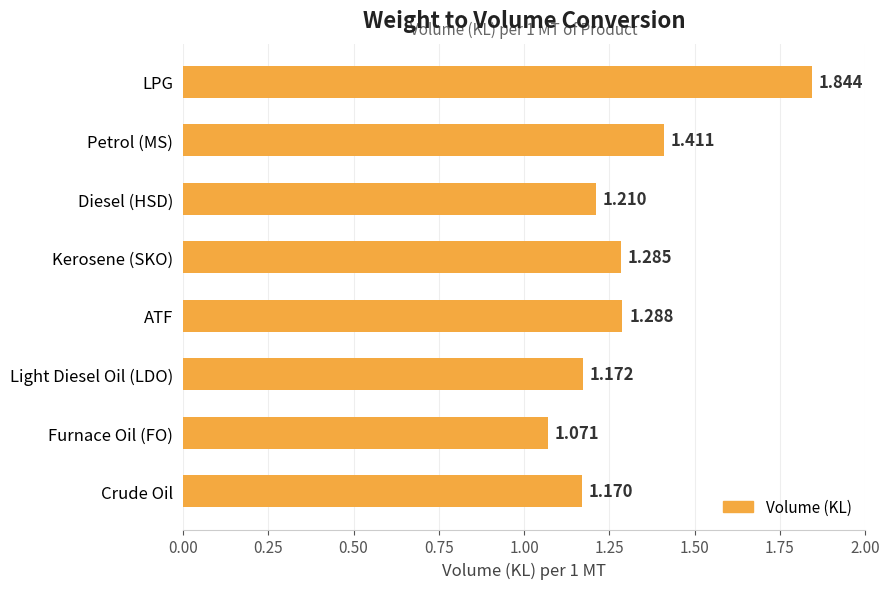

What is the label of the 4th bar from the top?

Kerosene (SKO)